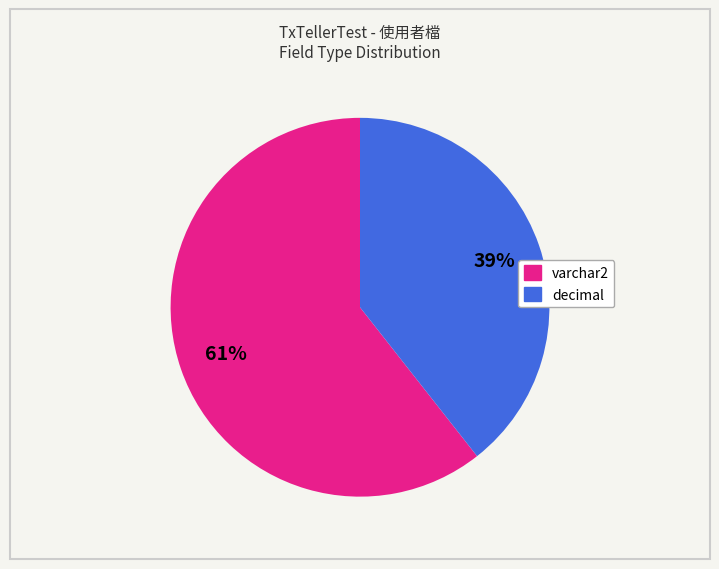

True or false: decimal accounts for 47% of the total.

False